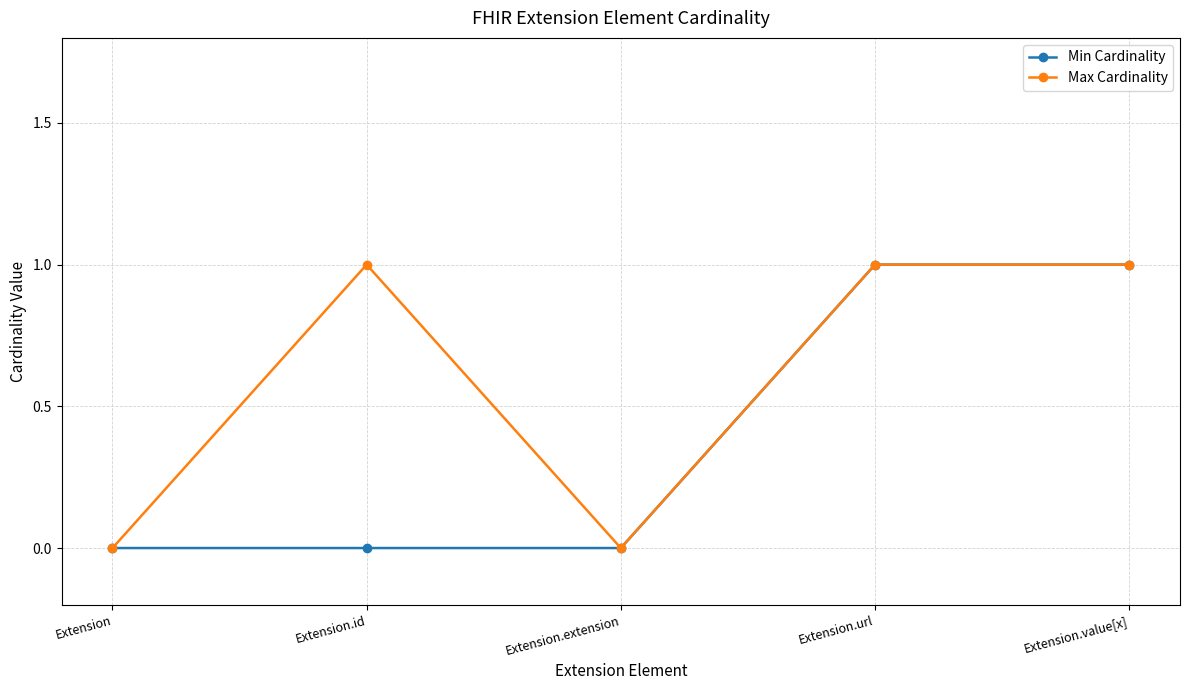

What is the sum of all Min Cardinality values?

2